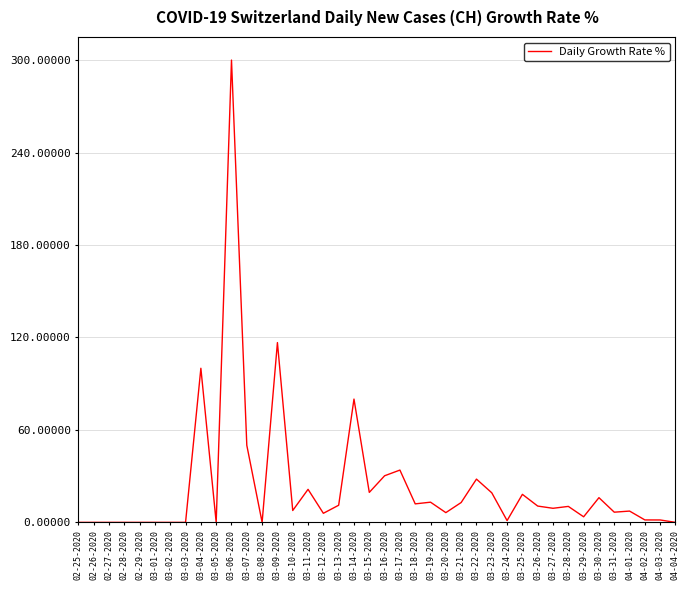

What is the difference between the maximum and minimum values?

300.0